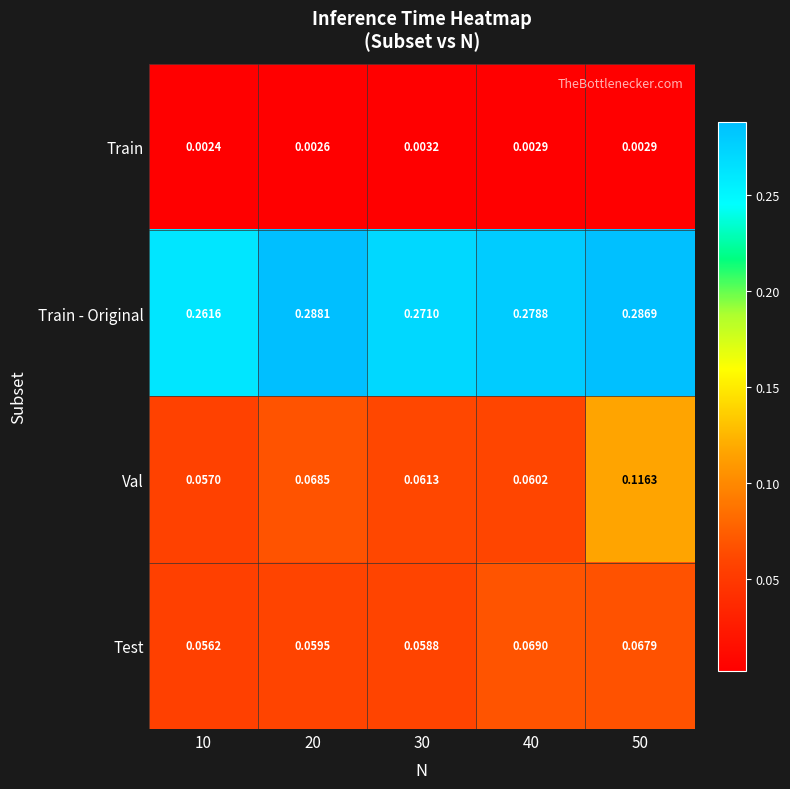

Rank the series at 30 from lowest to highest value.

Train, Test, Val, Train - Original